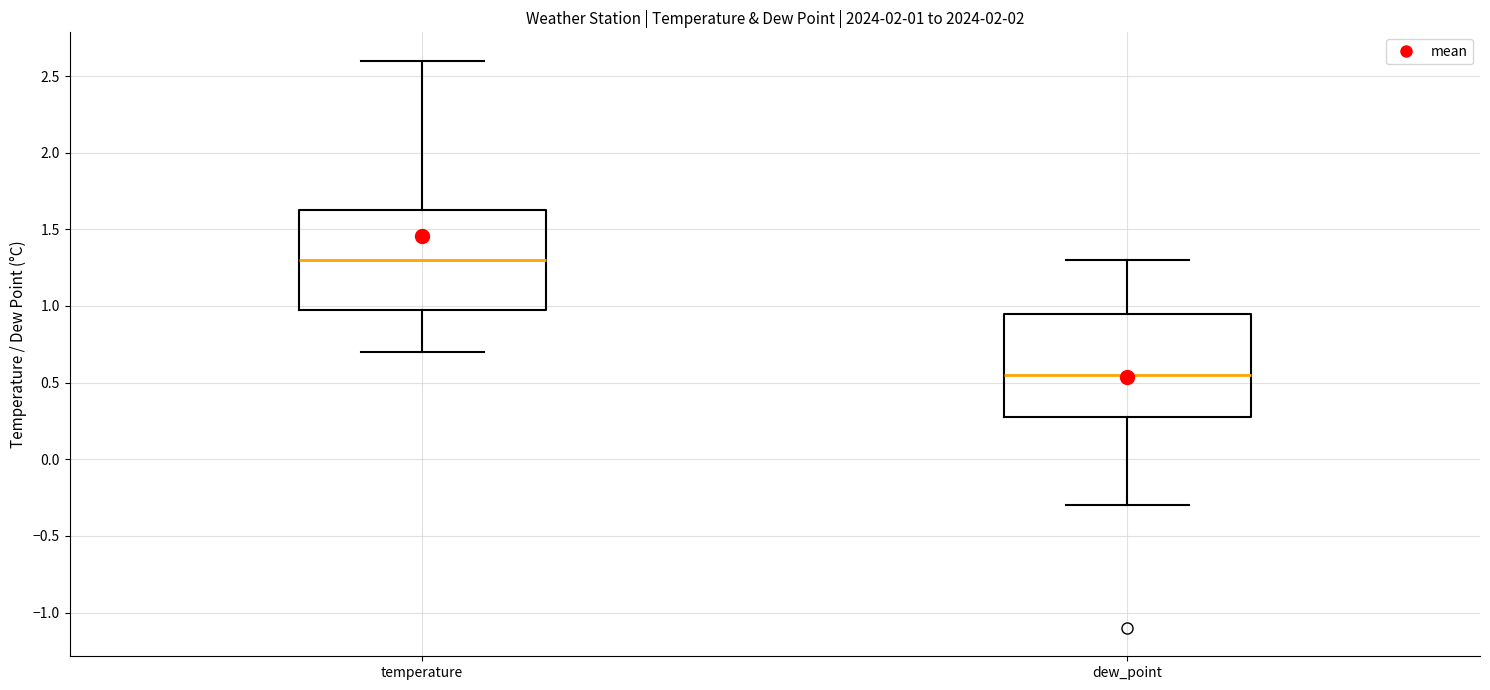

Which box has the lowest median line?

dew_point